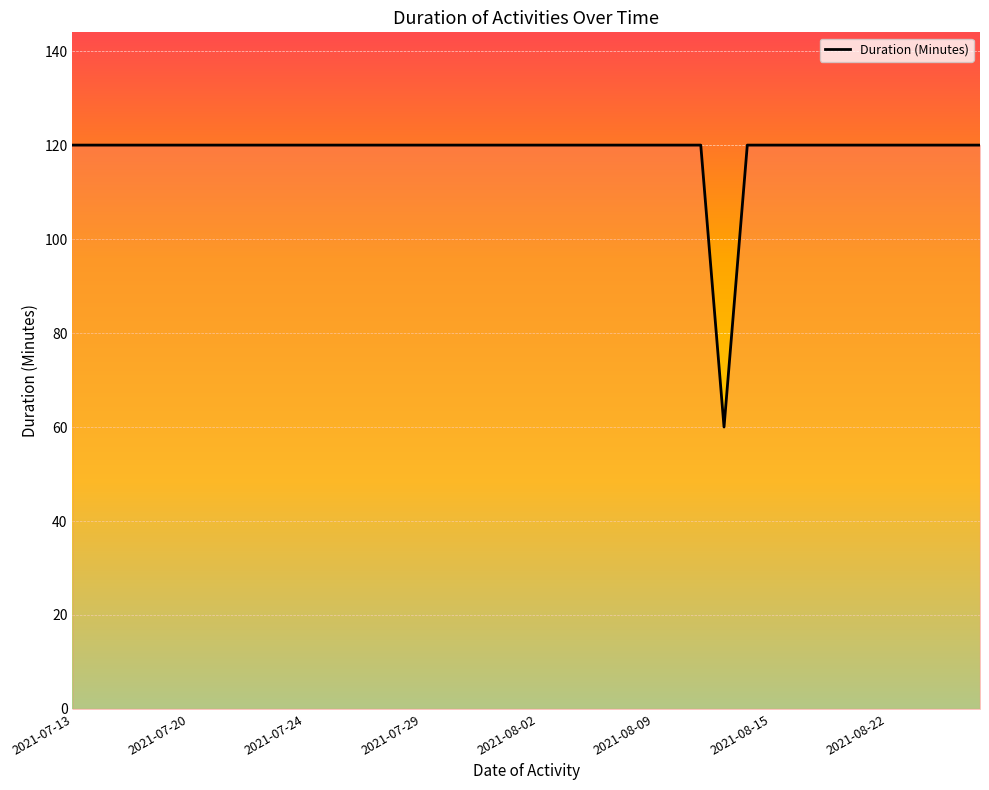

What is the smallest value displayed?

60